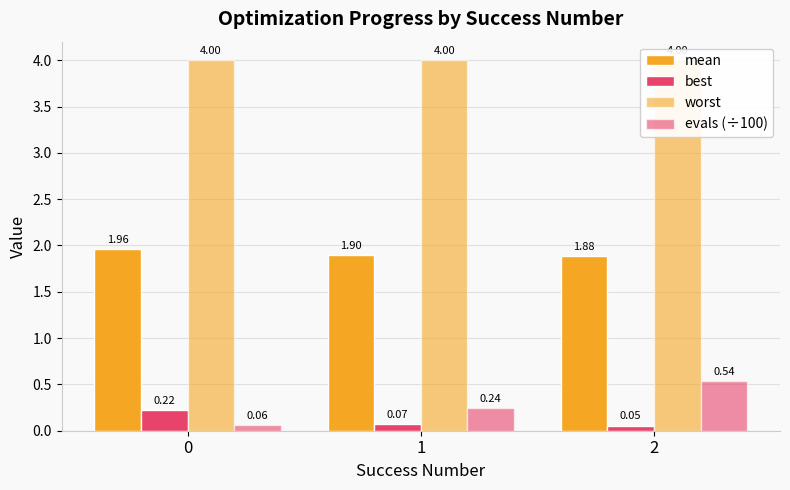

At which category is the sum across all series the highest?

2